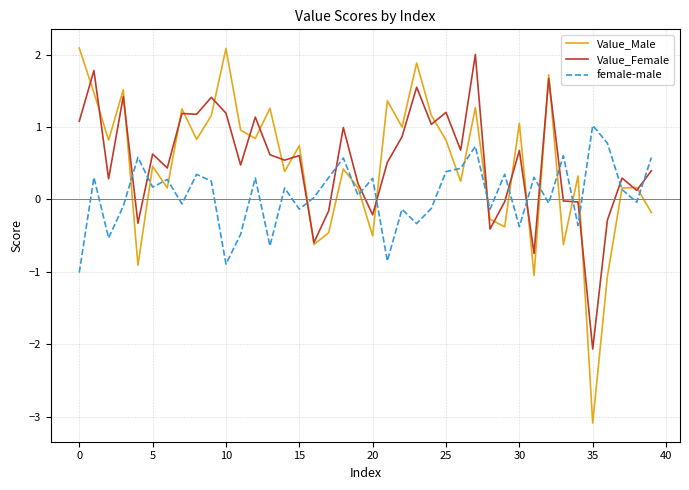

True or false: female-male has more than 1 points higher than both neighbors.

True